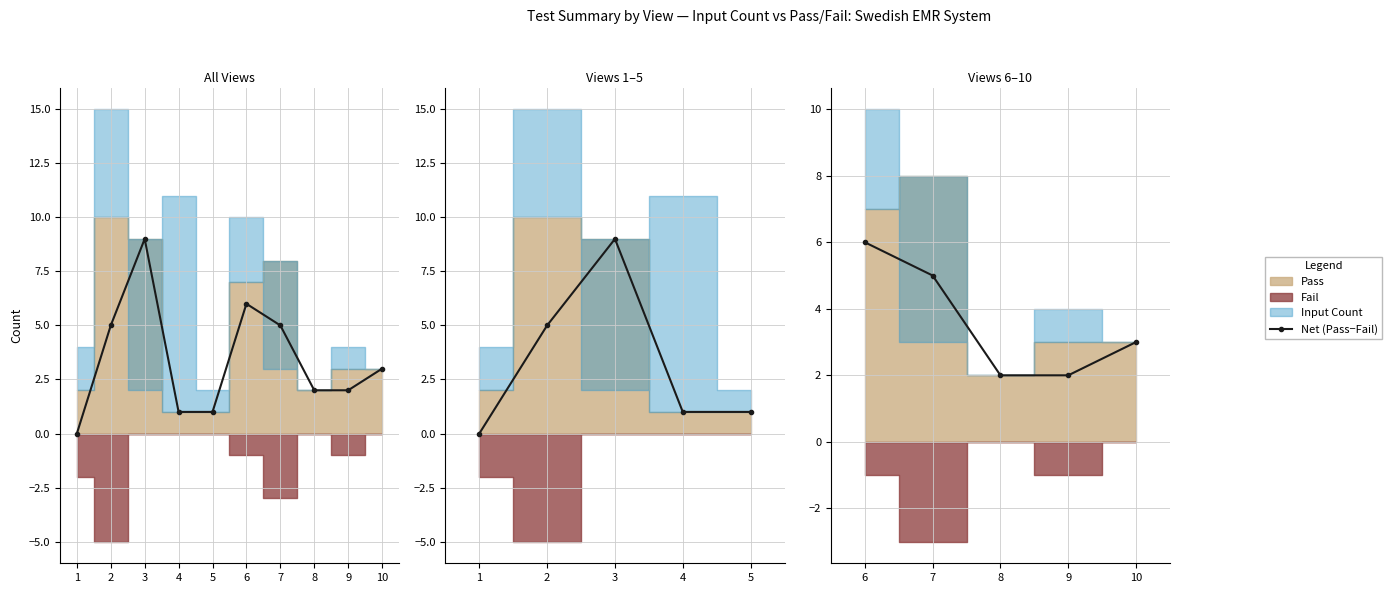

How many values are between 2 and 5?

4